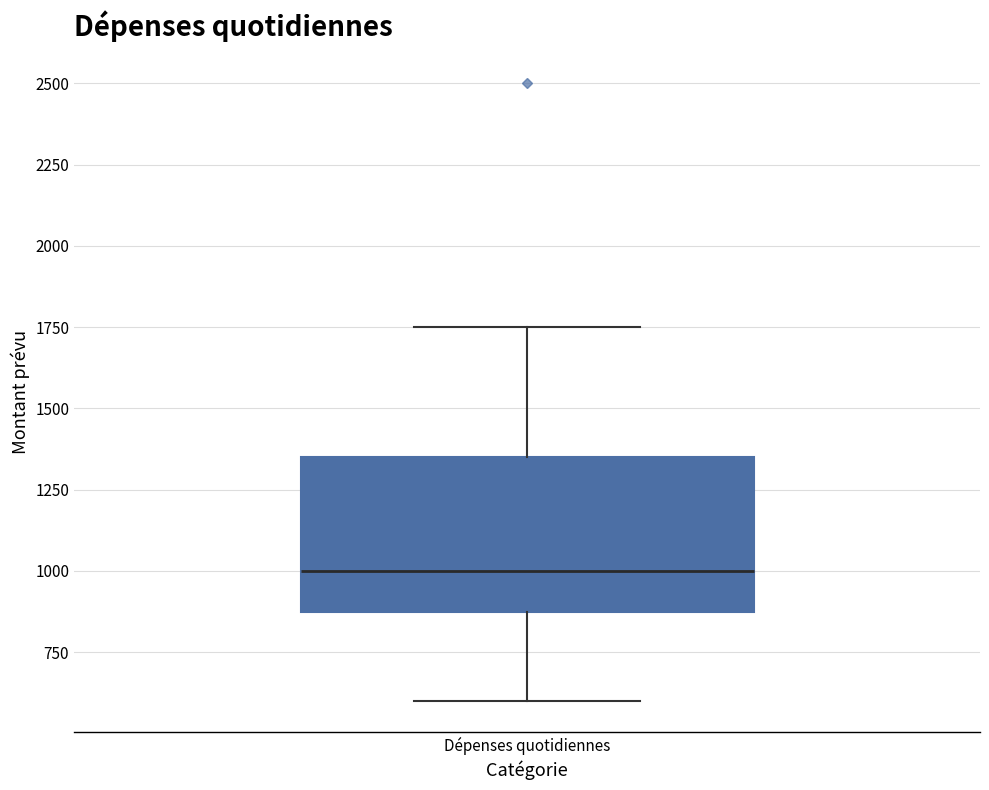

Where does the median line of the box for Dépenses quotidiennes sit on the y-axis? The values are not printed on the chart, so give them approximately, as read against the axis.

1000